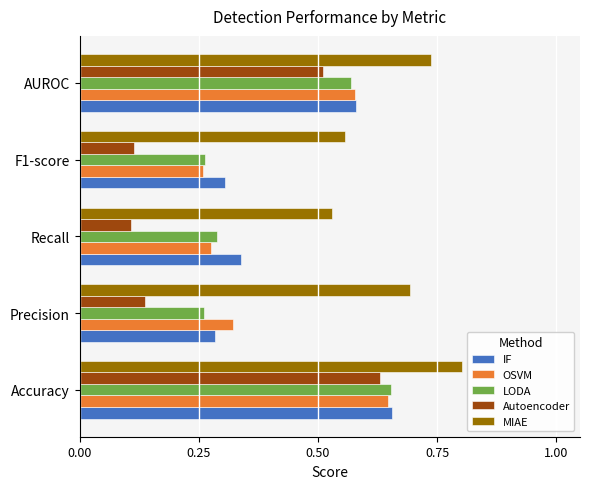

Count the Autoencoder values in the range 0 to 1.

5